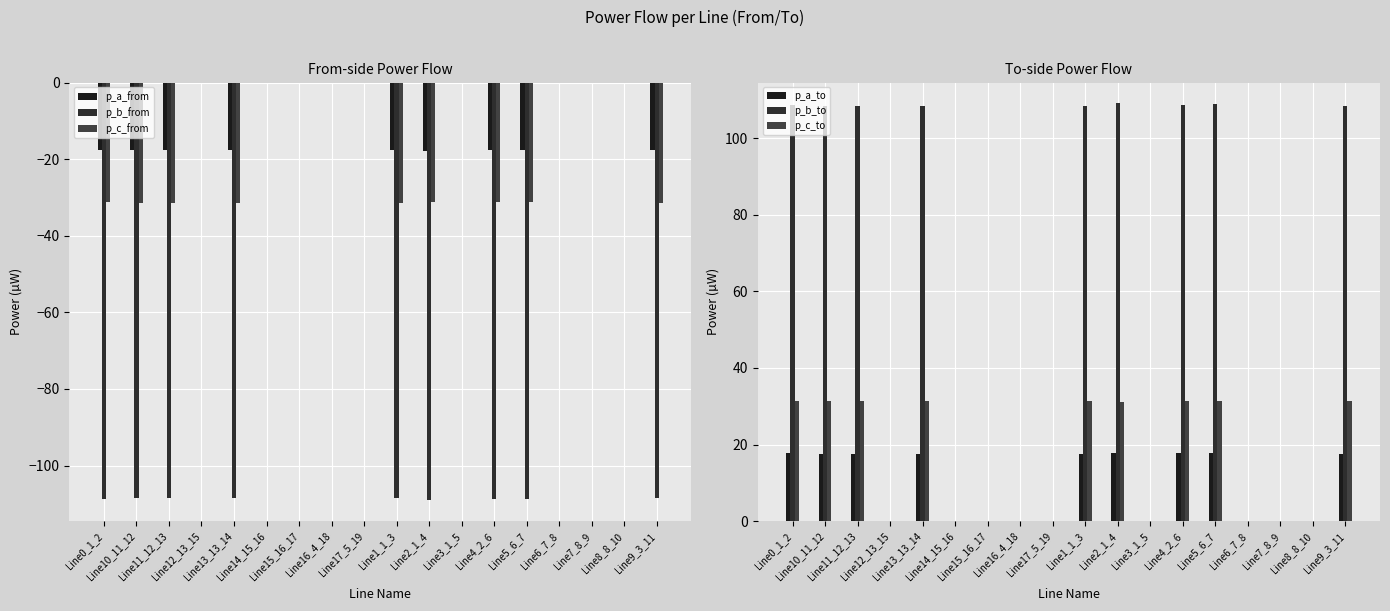

What are all the series names shown in the legend?

p_a_from, p_b_from, p_c_from, p_a_to, p_b_to, p_c_to